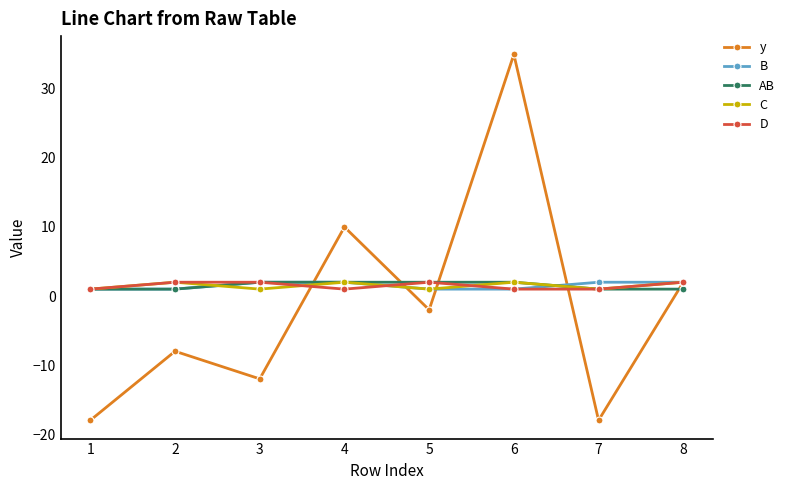

Which series has the largest range (max minus min)?

y